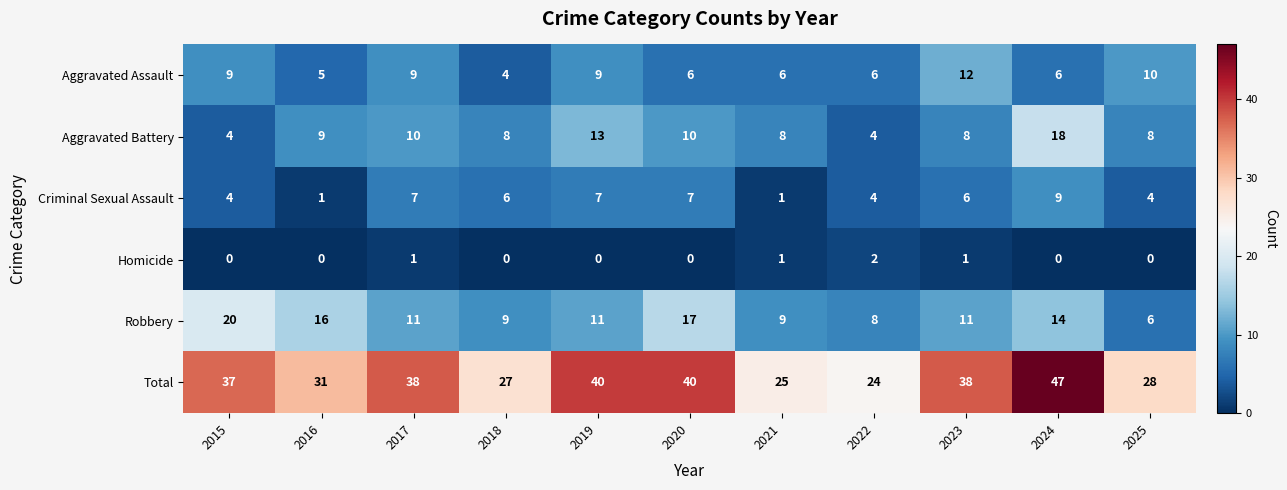

The value of Aggravated Assault at 2024 is 6. True or false?

True